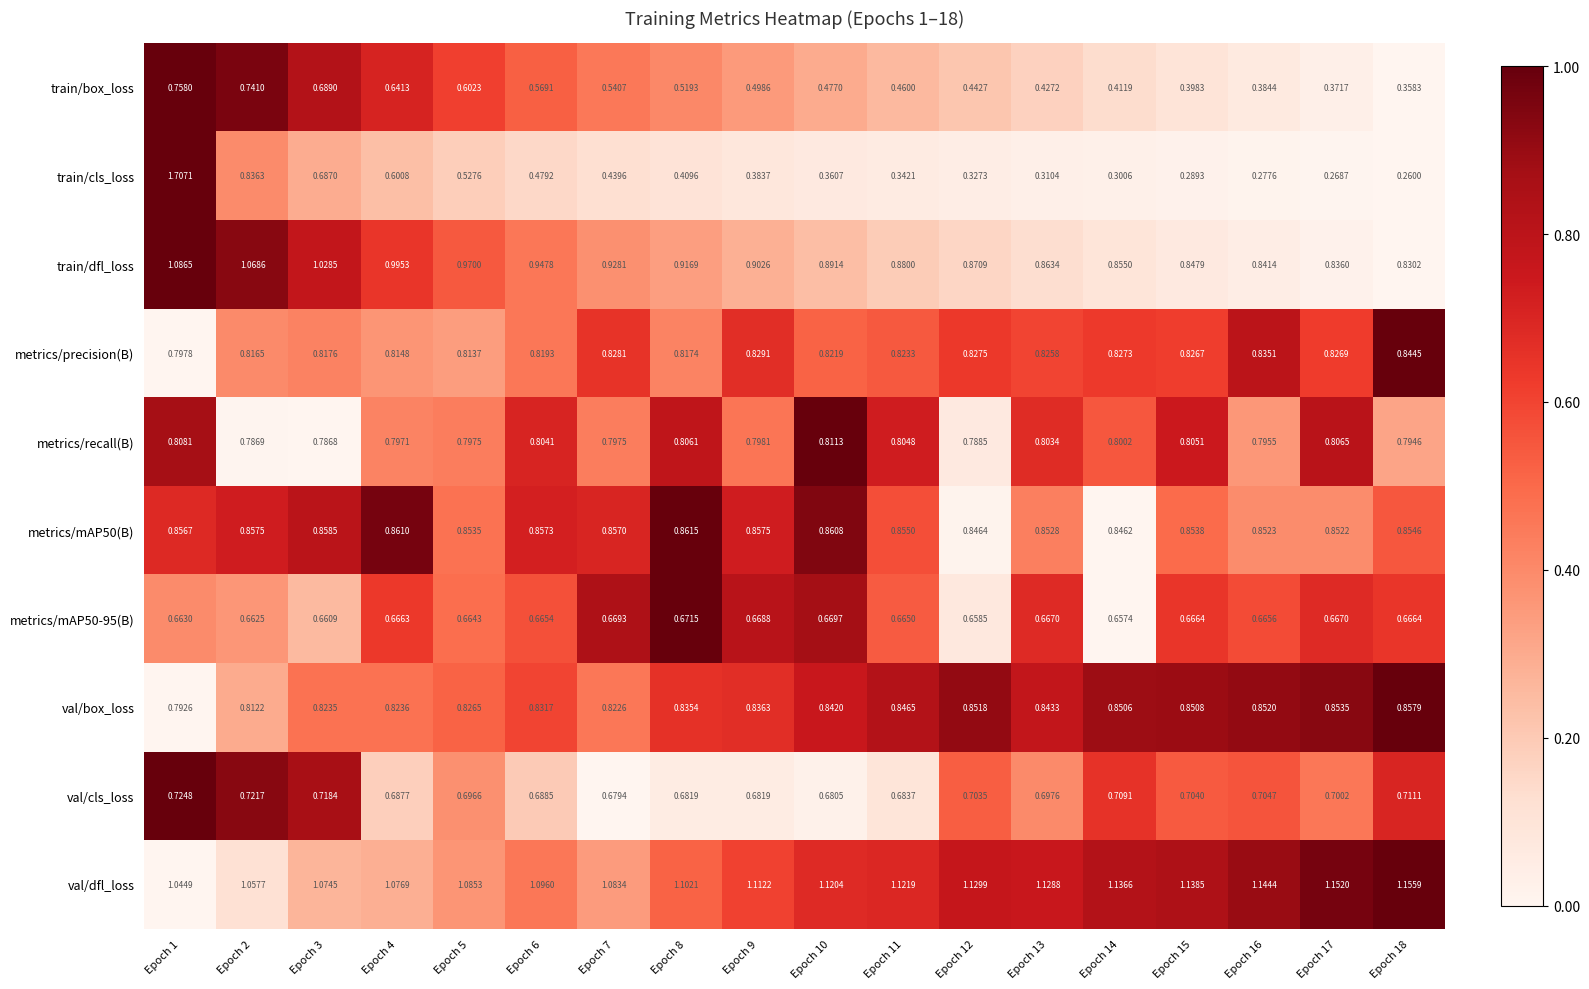

Which series has the widest spread of values?

train/cls_loss